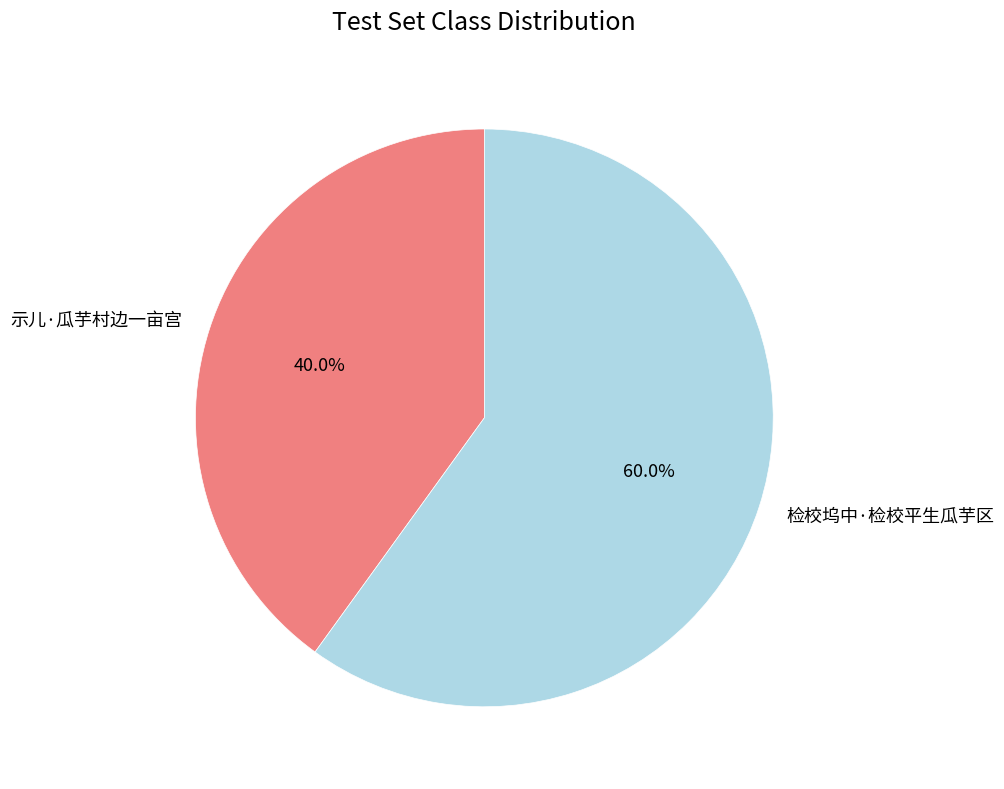

Rank the categories by value from highest to lowest.

检校坞中·检校平生瓜芋区, 示儿·瓜芋村边一亩宫